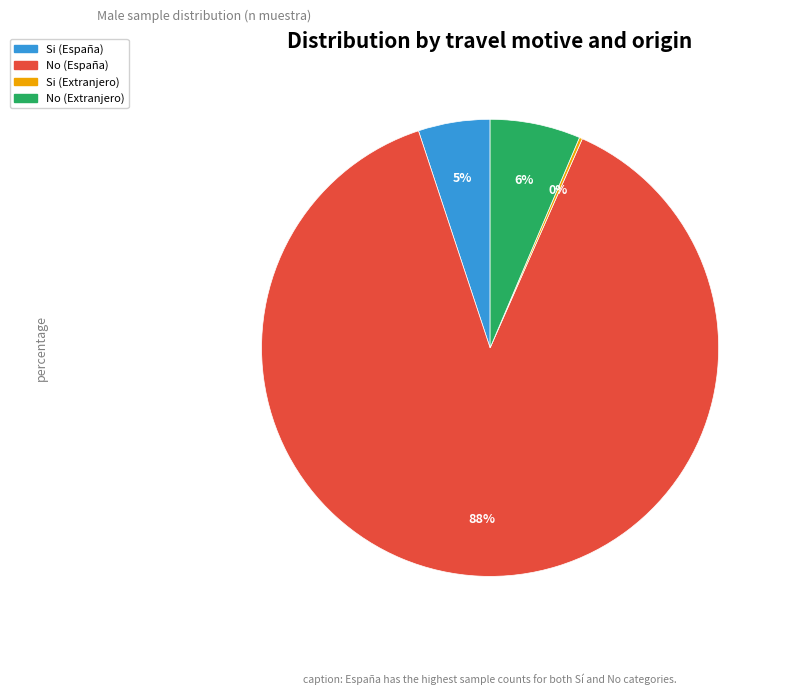

The No (Extranjero) slice represents 1% of the pie. True or false?

False